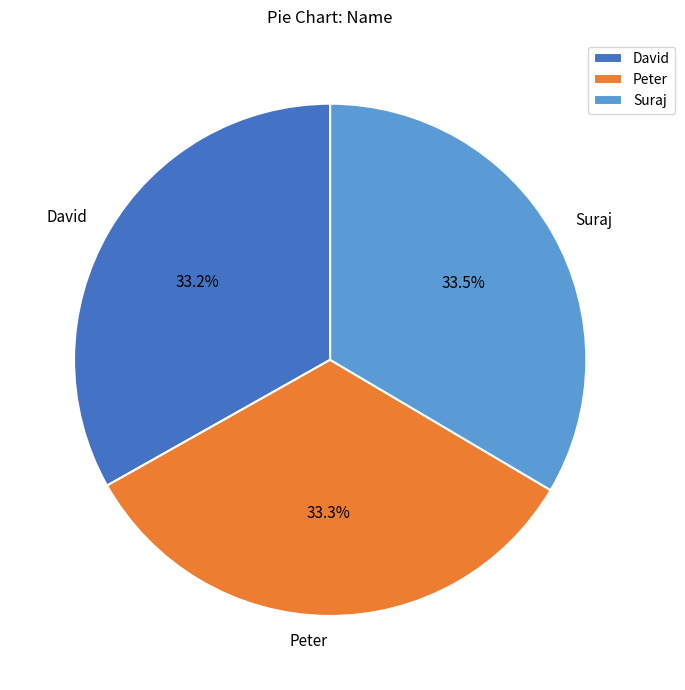

What percentage do Suraj and Peter together represent?

66.8%